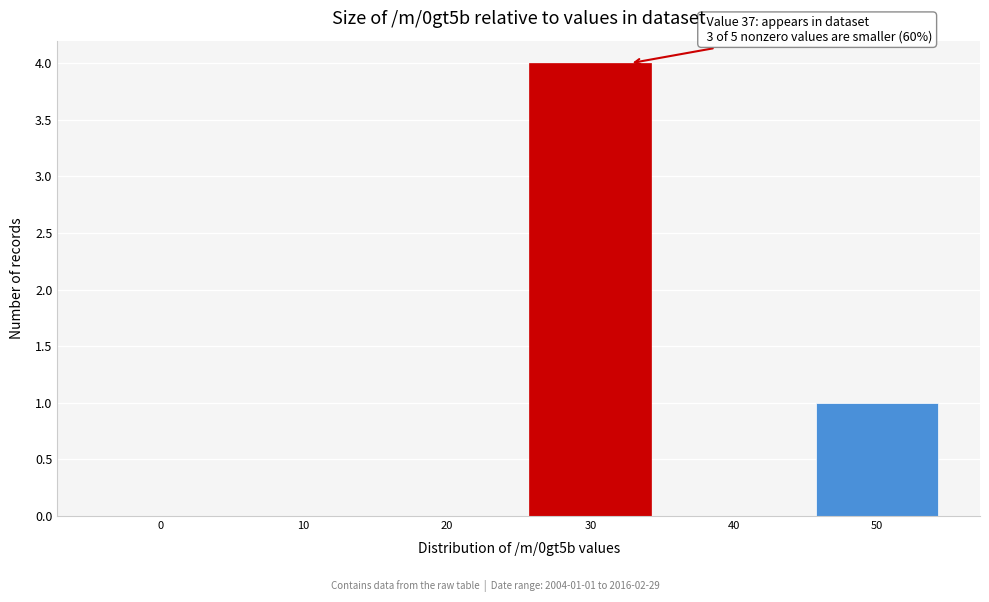

Reading right to left, what are all the values shown in this chart?

50=1	40=0	30=4	20=0	10=0	0=0